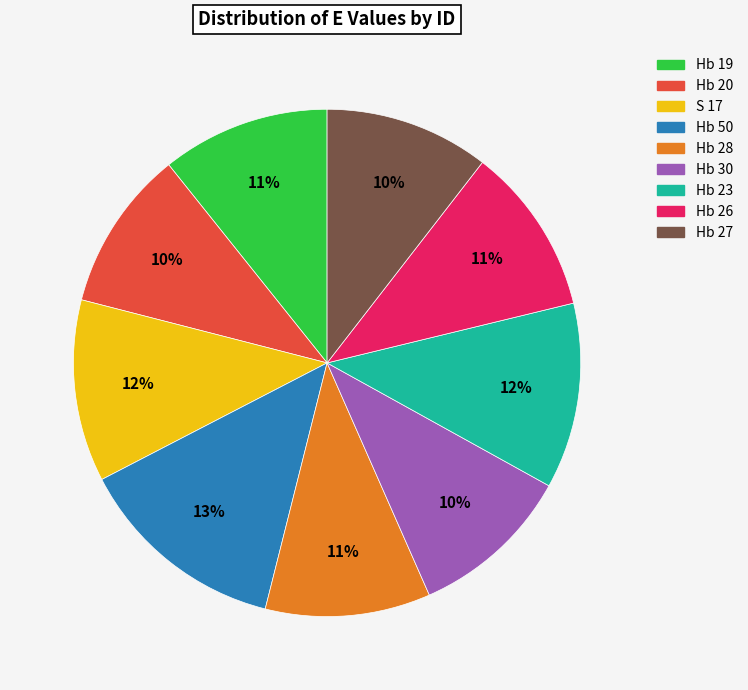

To the nearest percent, what portion does Hb 30 represent?

10%